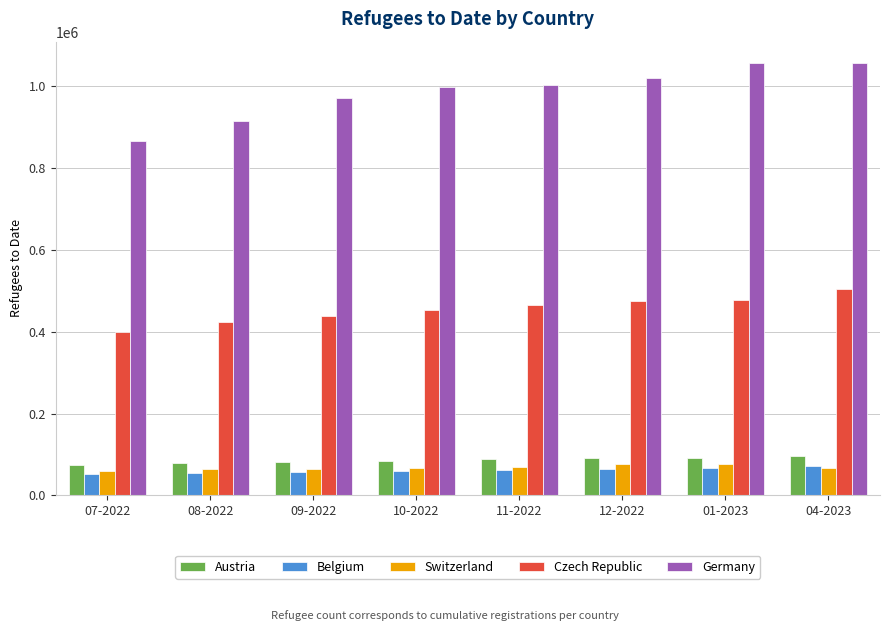

What is the approximate value of Switzerland at 09-2022, to the nearest 10?

65100